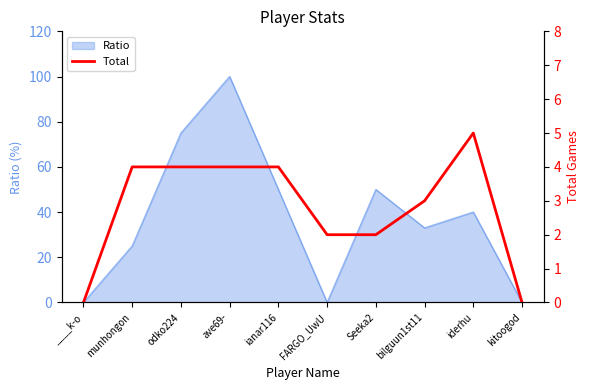

What position from the right is ave69-?

7